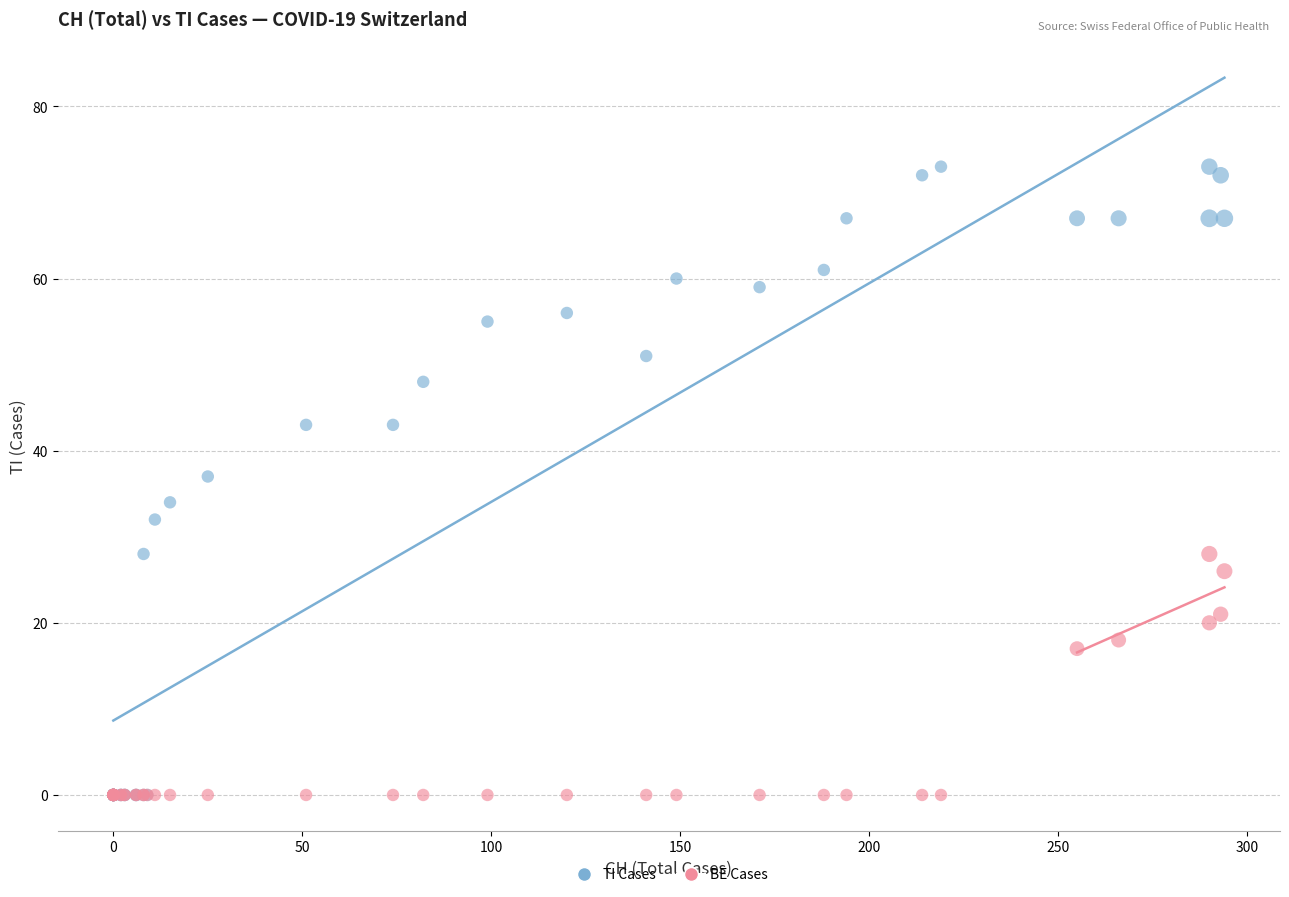

Across all series, what Y value is closest to 36?

37